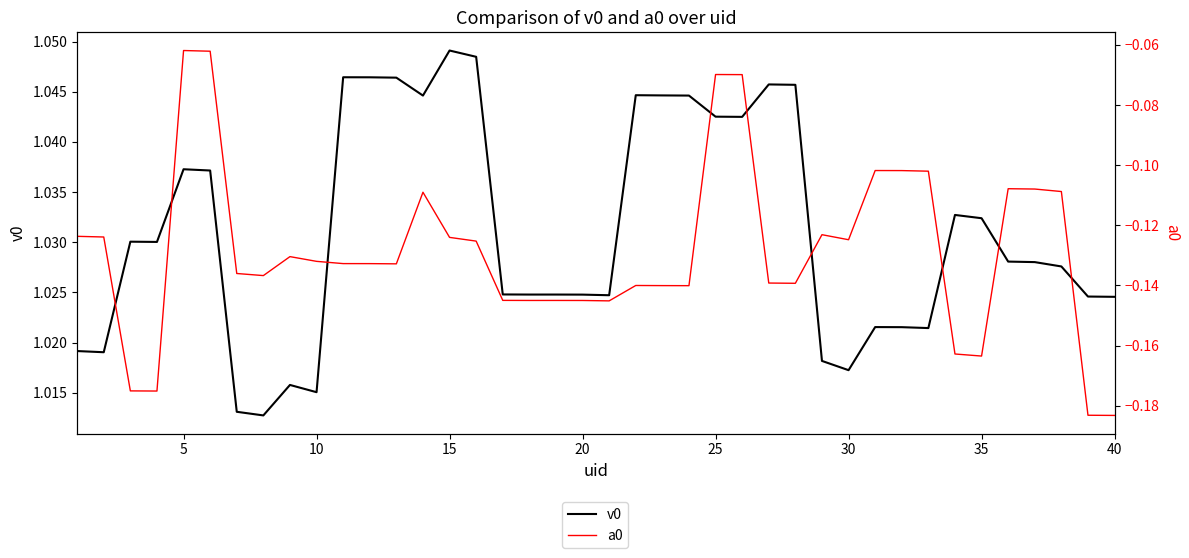

Which series has the largest range (max minus min)?

a0